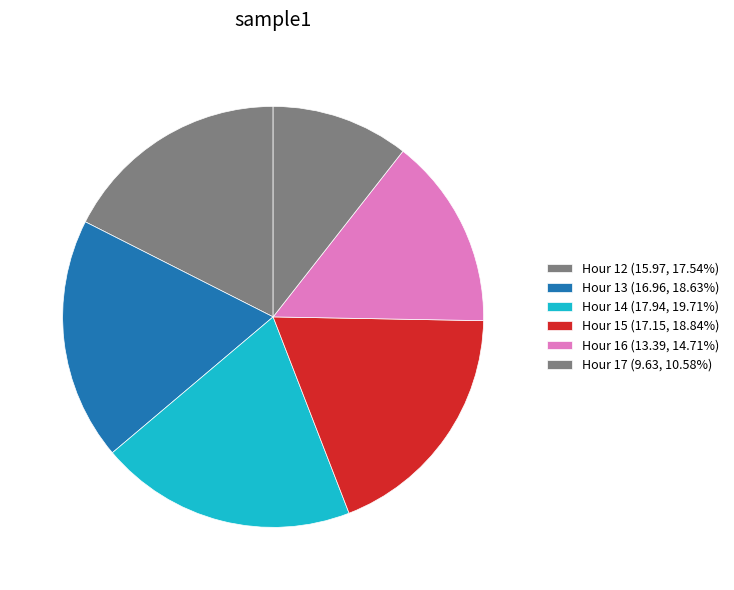

Count the number of slices in the pie.

6